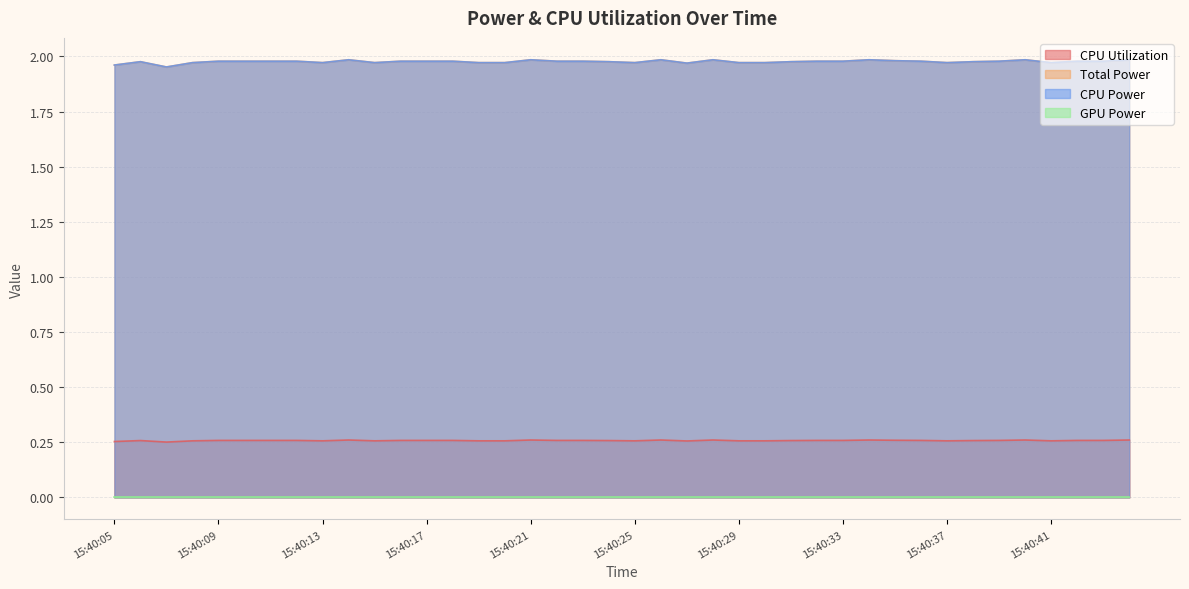

What is the sum of the Total Power values at 15:40:07 and 15:40:26?

3.9